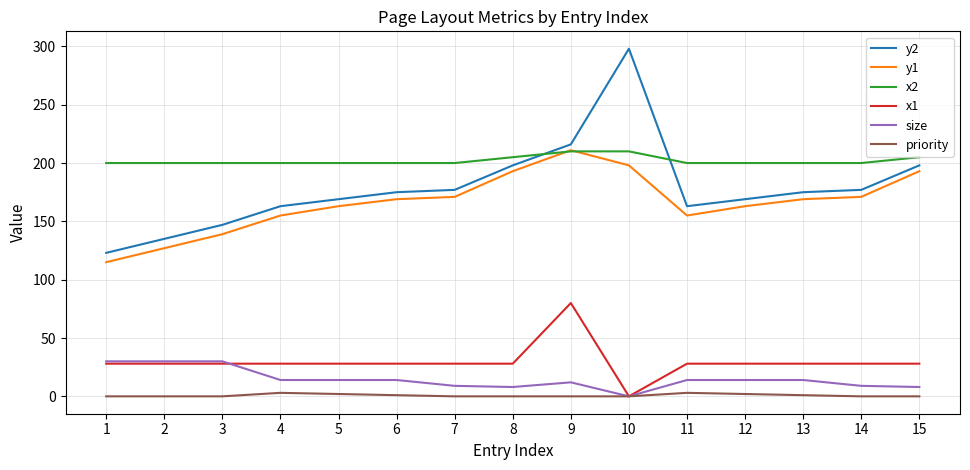

True or false: x1 and x2 cross at least once.

False